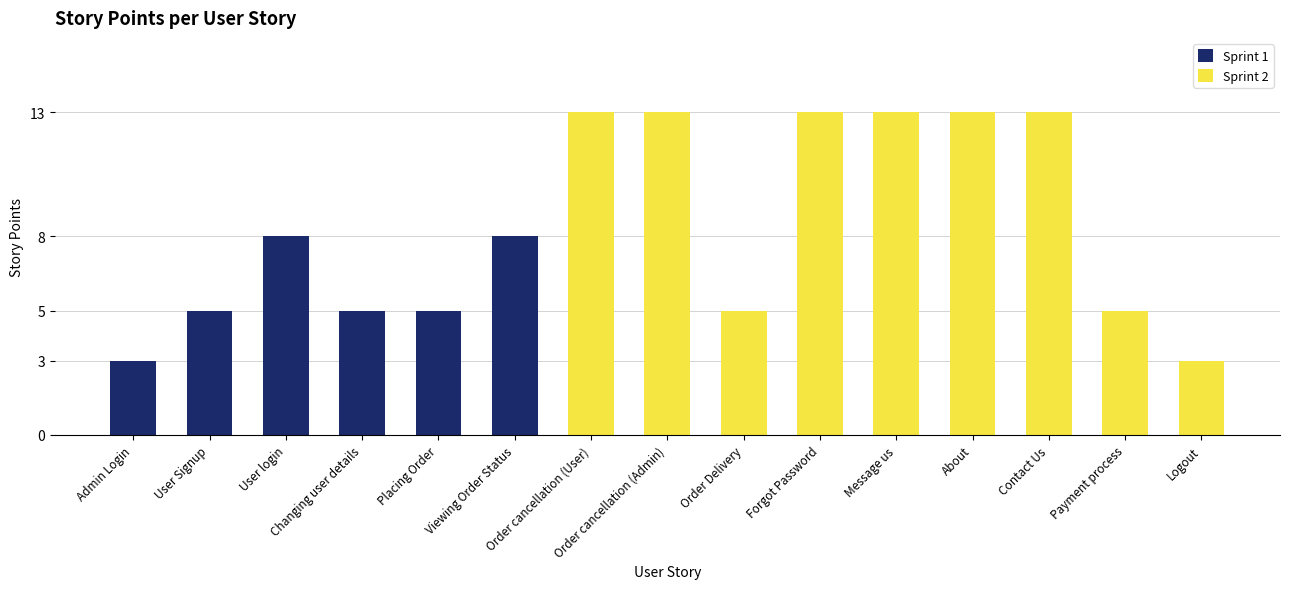

What position from the right is Order Delivery?

7